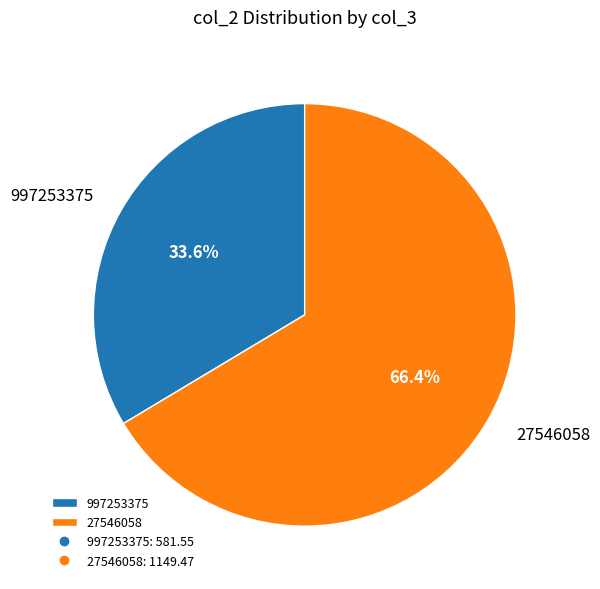

Is it true that 27546058 is 74% of the pie?

False